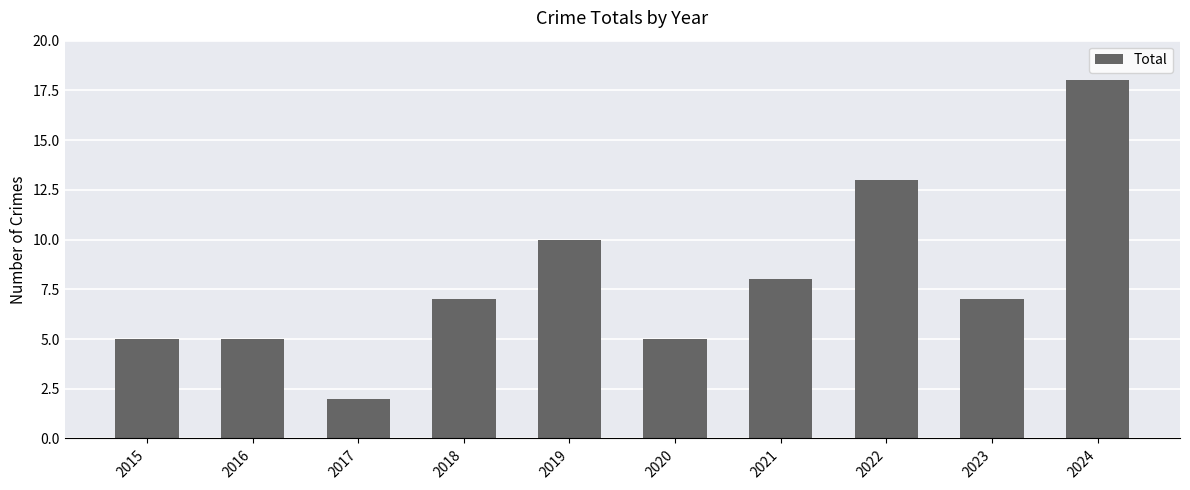

Reading right to left, list all the values displayed in this chart.

18	7	13	8	5	10	7	2	5	5